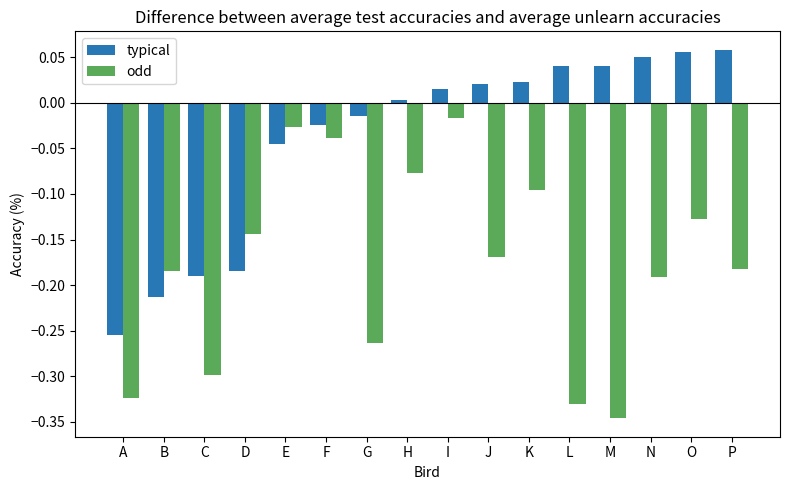

True or false: typical has a value of 0.0 at K.

True